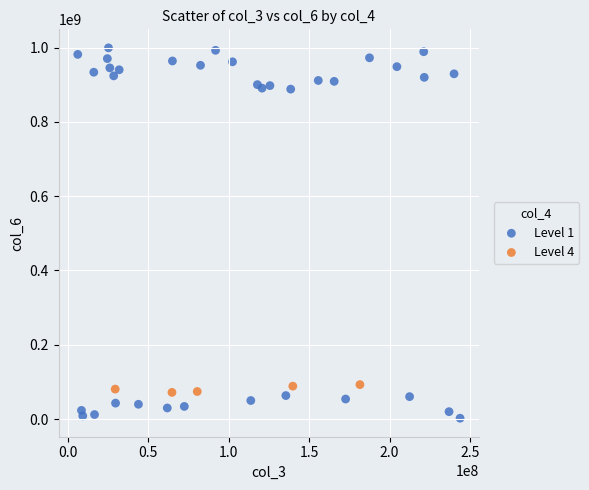

Which series contains the lowest Y value?

Level 1